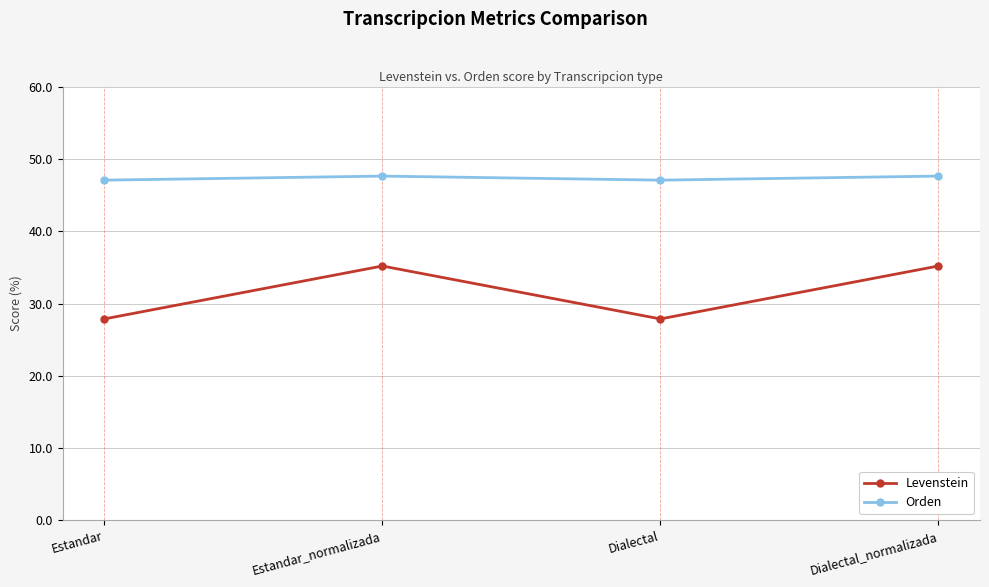

How many distinct data groups are displayed?

2